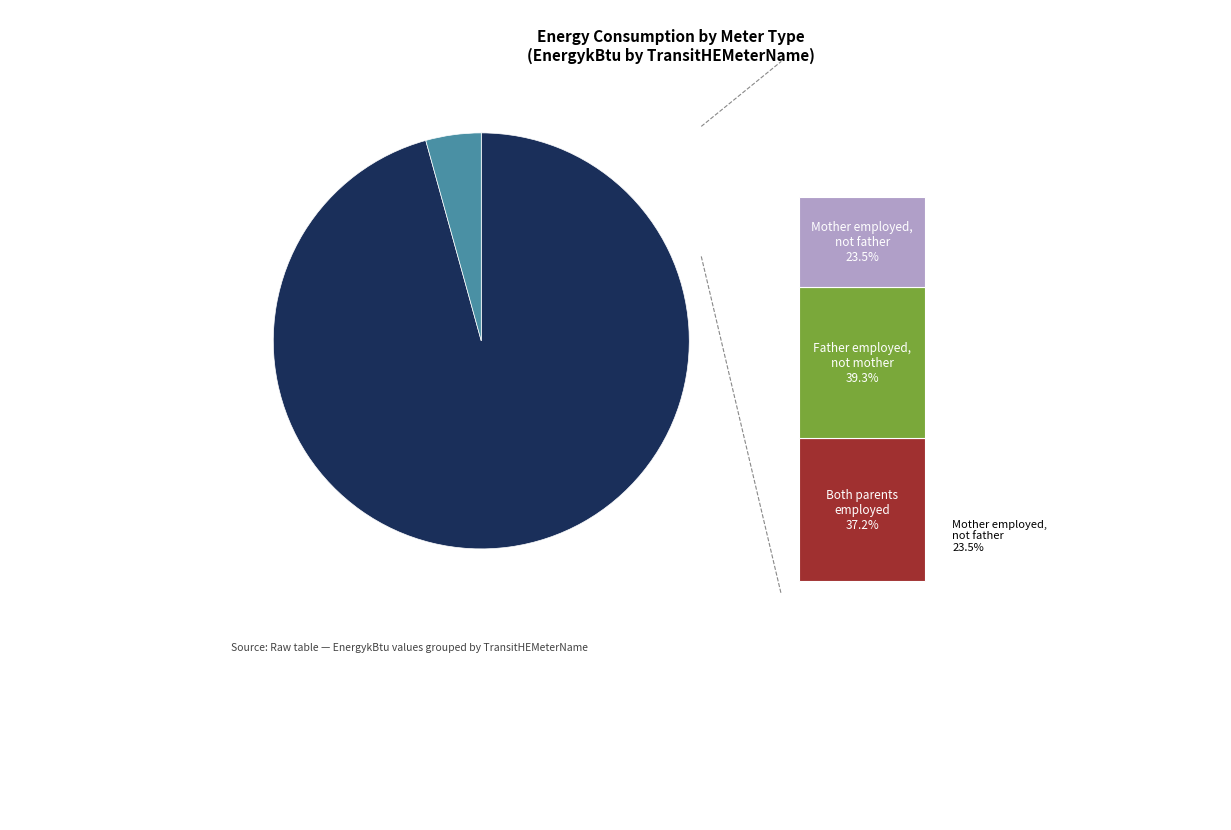

Is there a majority slice in this chart?

Yes